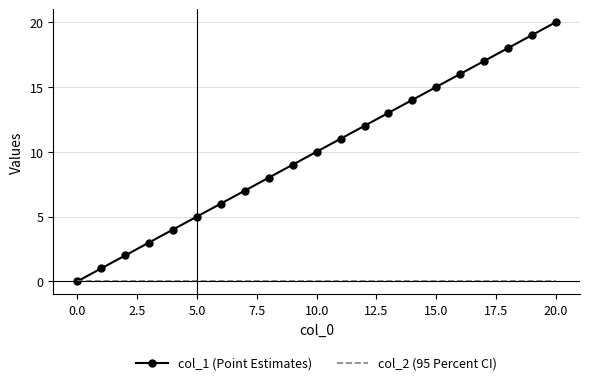

Which series has the largest total across all categories?

col_1 (Point Estimates)